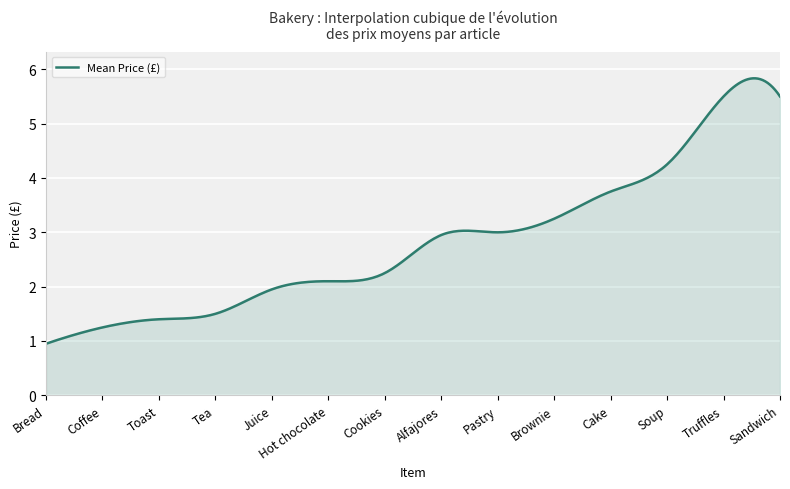

What is the difference between the maximum and minimum values?

4.9